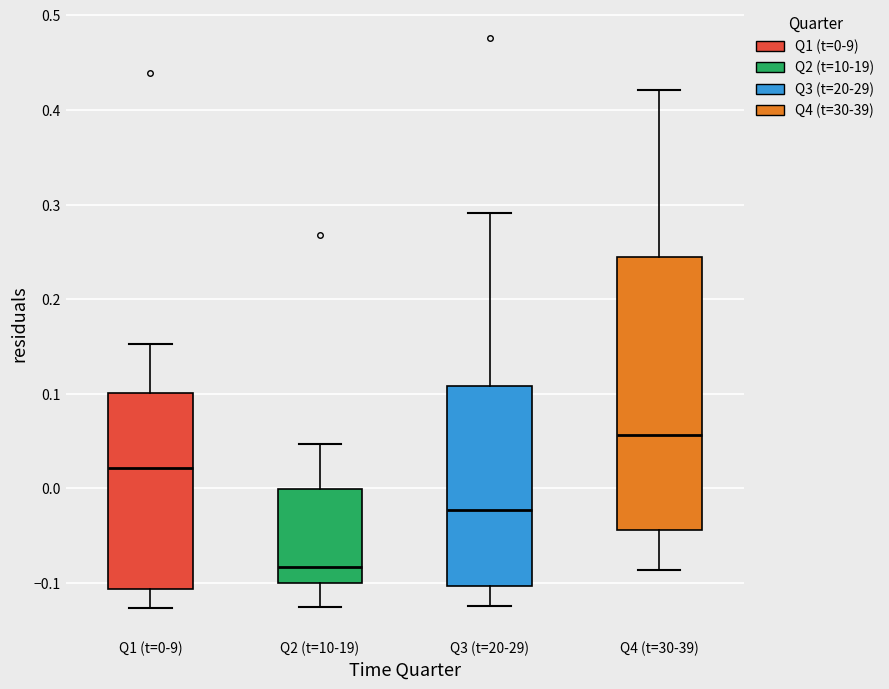

Reading left to right, transcribe this box plot: for each box, give where its median line is, the range the box spans, and where its two whiskers end, as read against the y-axis. The values are not printed on the chart, so give them approximately, as read against the axis.

Q1 (t=0-9): median 0.02, box -0.11 to 0.10, whiskers -0.13 to 0.15
Q2 (t=10-19): median -0.08, box -0.10 to 0.00, whiskers -0.13 to 0.05
Q3 (t=20-29): median -0.02, box -0.10 to 0.11, whiskers -0.12 to 0.29
Q4 (t=30-39): median 0.06, box -0.04 to 0.24, whiskers -0.09 to 0.42